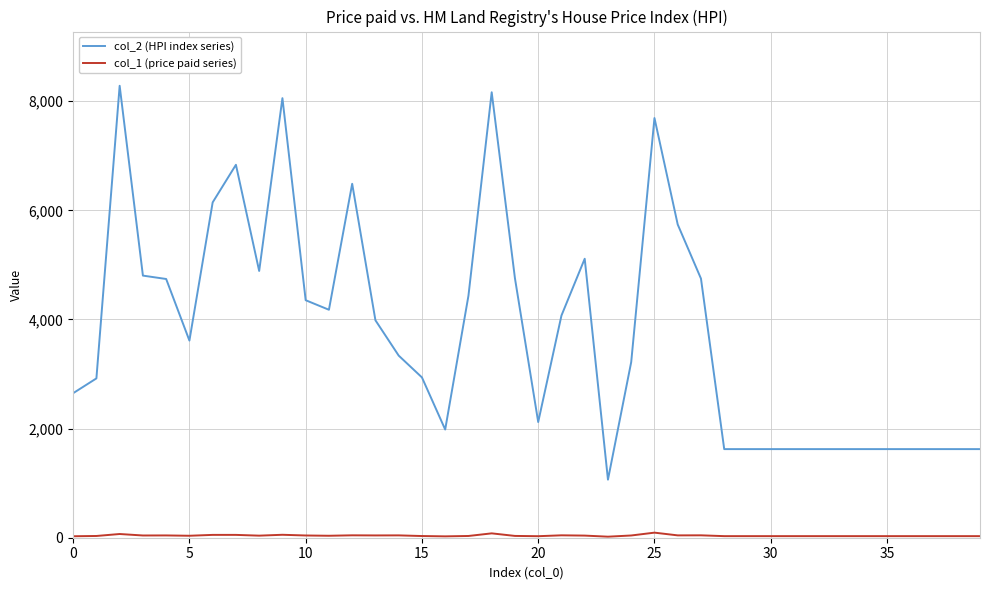

Rank the series by their maximum value, from lowest to highest.

col_1 (price paid series), col_2 (HPI index series)